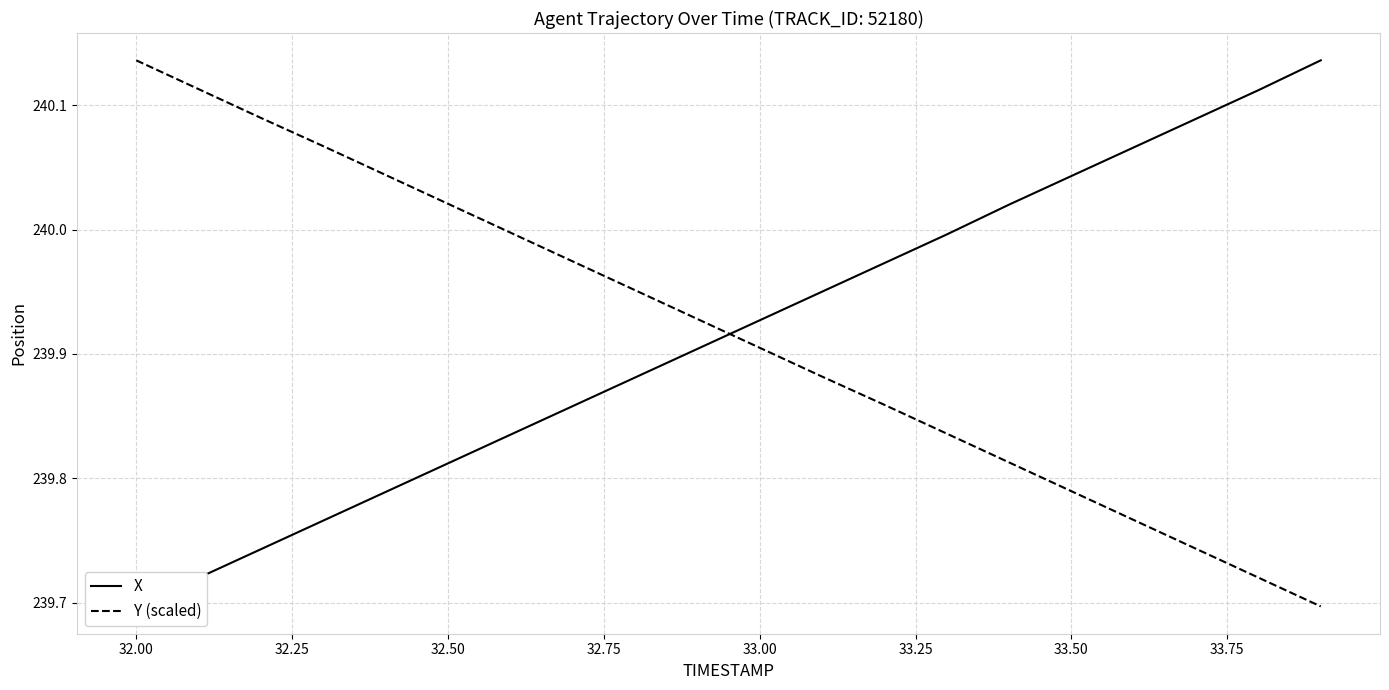

Rank the series at 32.25 from highest to lowest value.

Y (scaled), X